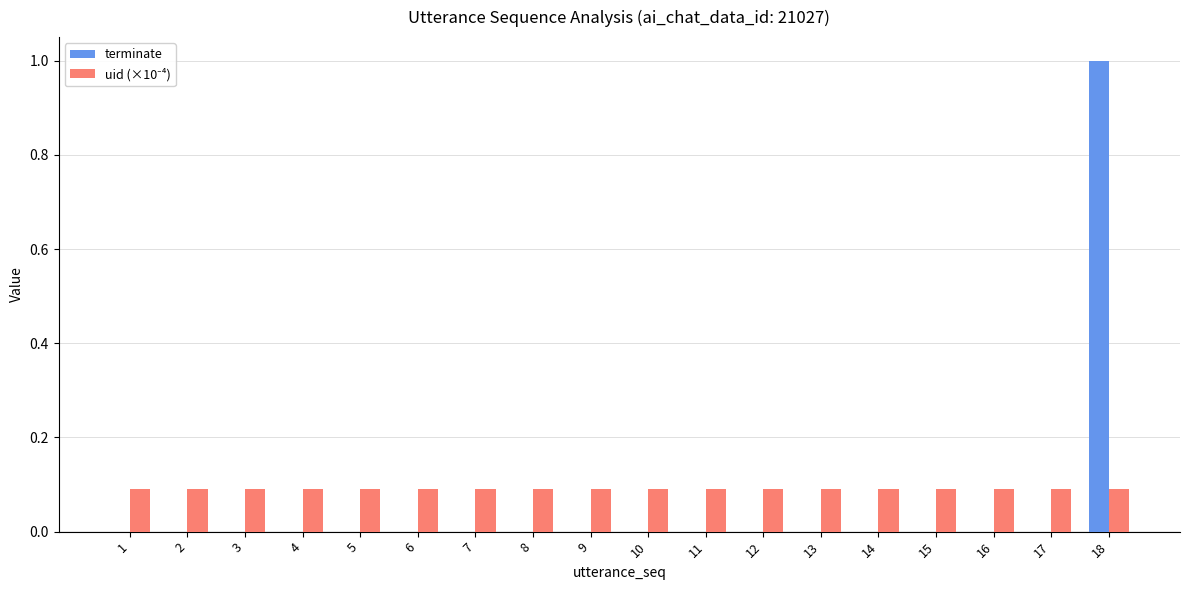

What is the total value across all series at 11?

0.1